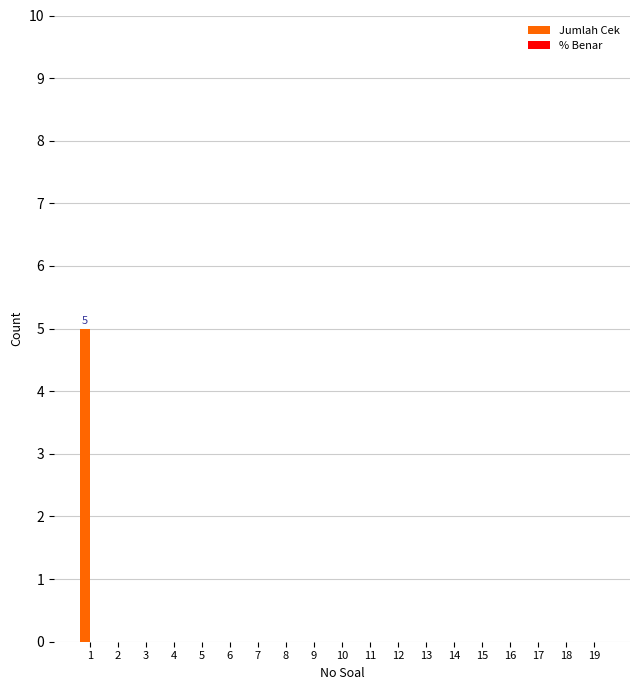

The chart shows a value of 0 at 15. True or false?

True